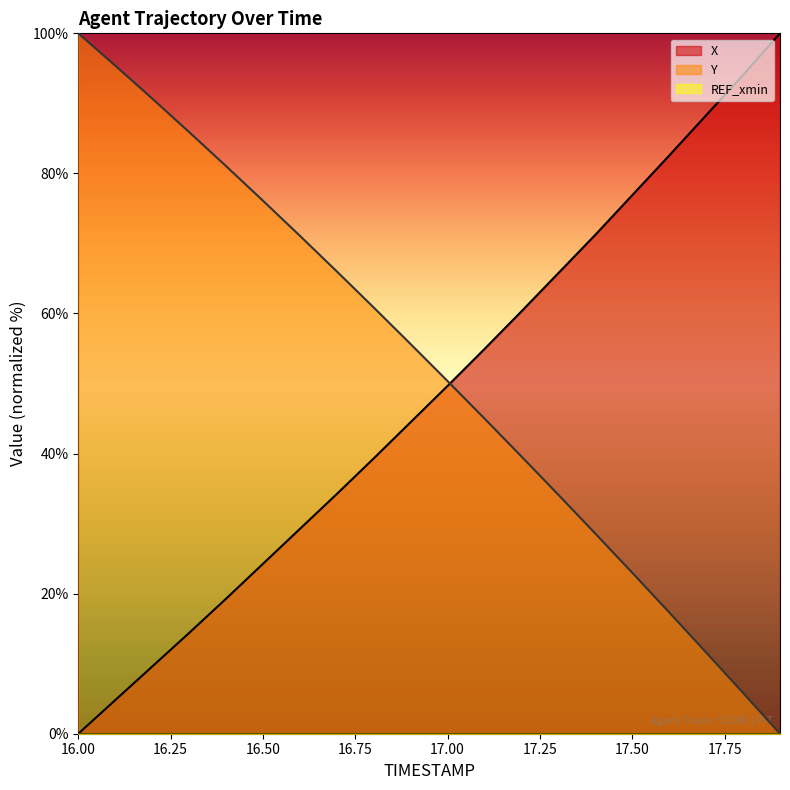

List the series in order of their peak value, highest first.

X, Y